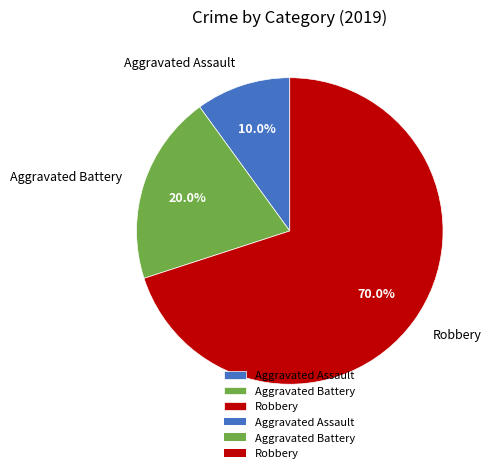

Combined, do Aggravated Assault and Robbery account for over 50%?

Yes